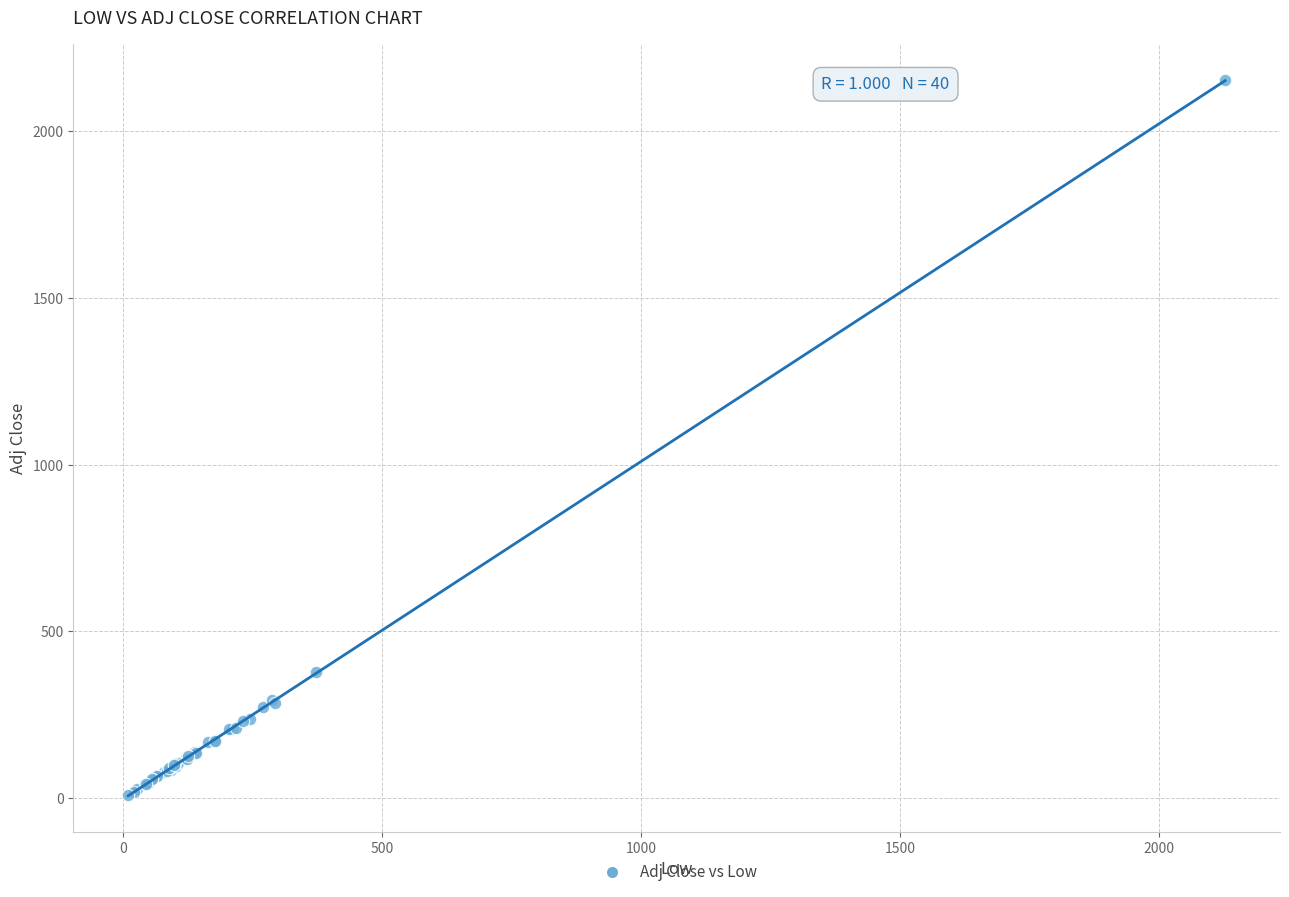

What Y value in the scatter plot is closest to 1081?

379.0